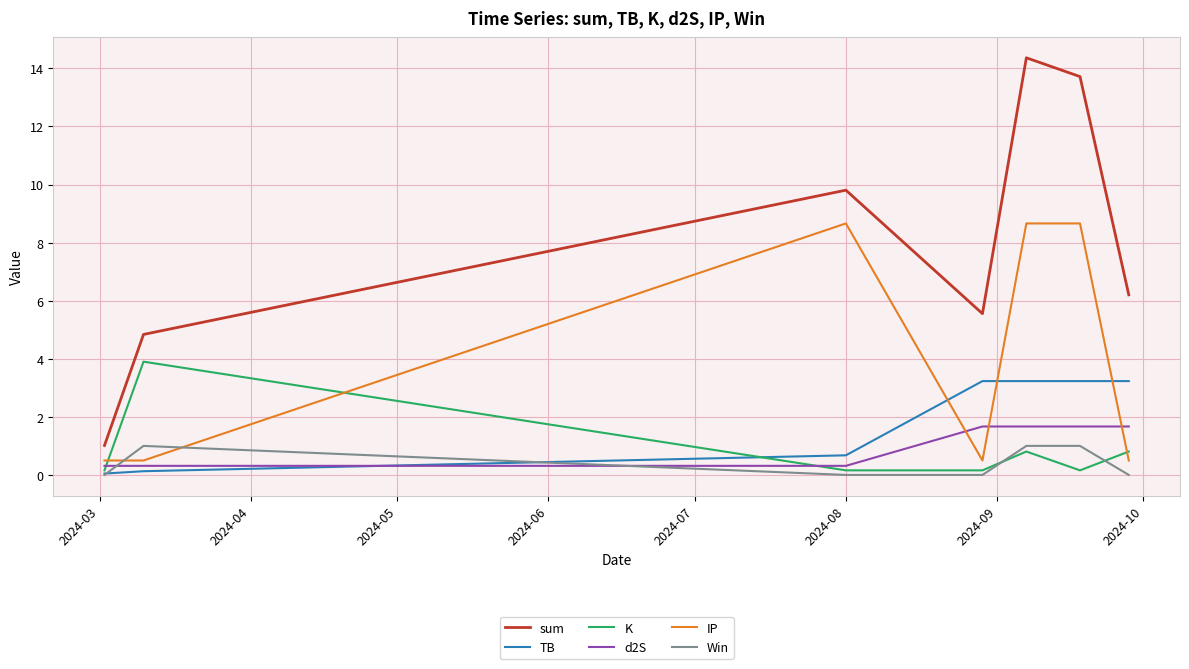

What are all the series names shown in the legend?

sum, TB, K, d2S, IP, Win